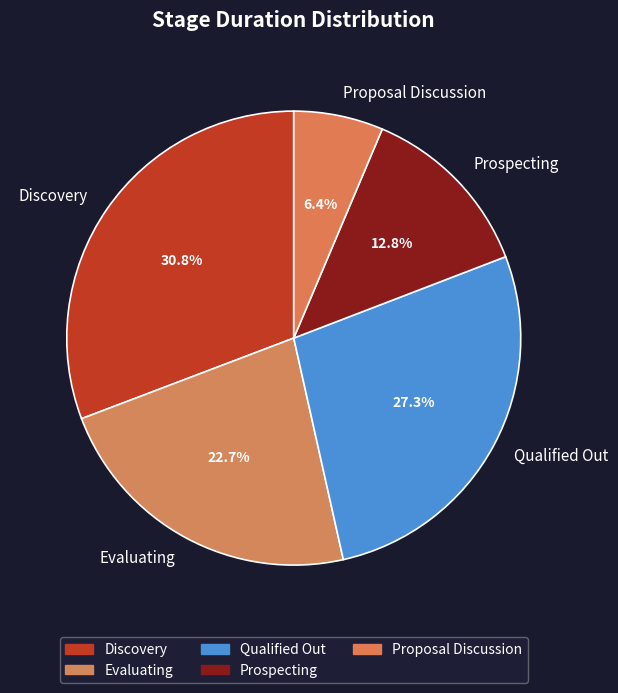

What percentage do Evaluating and Prospecting together represent?

35.5%